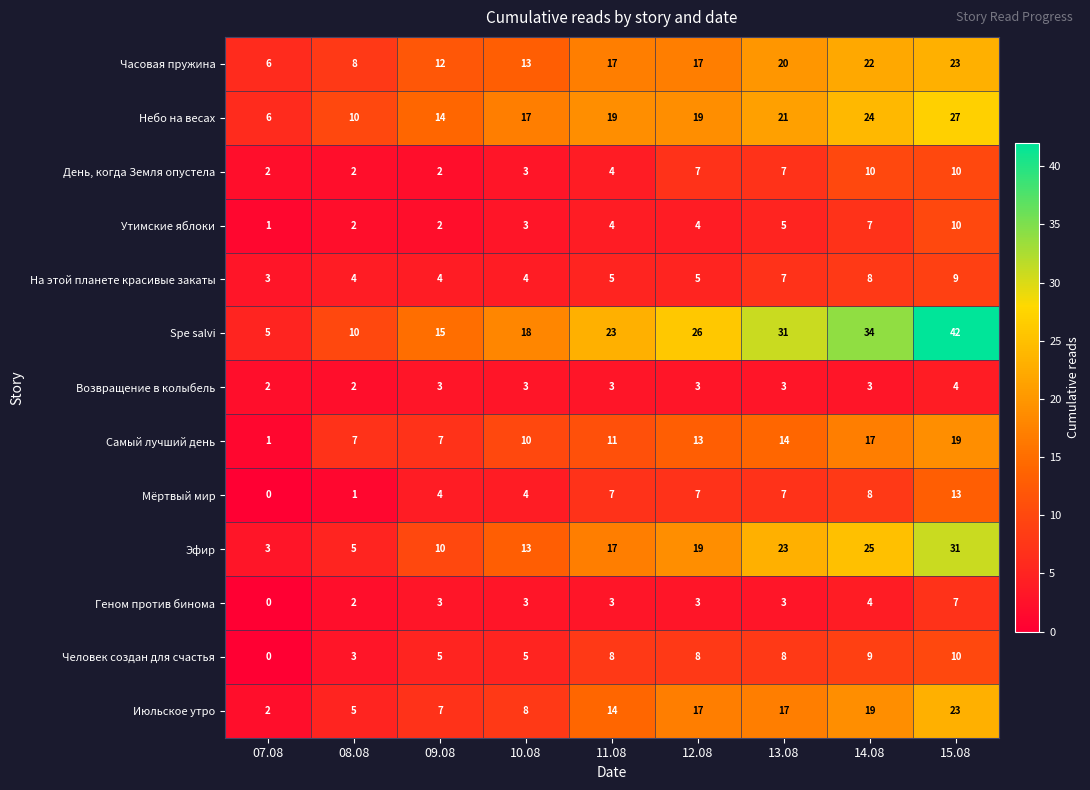

How many distinct data groups are displayed?

13